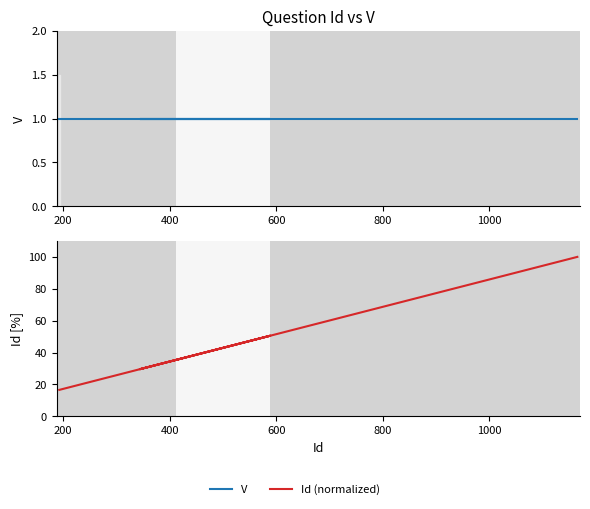

What is the sum of all V values?

6.0